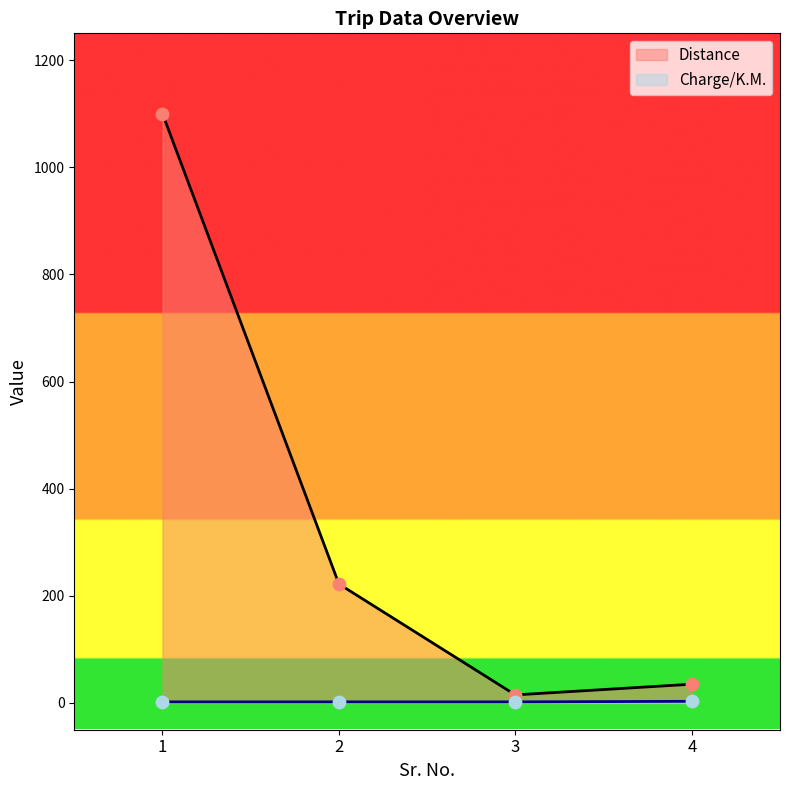

Is the value of Charge/K.M. at 2 greater than the value of Distance at 4?

No